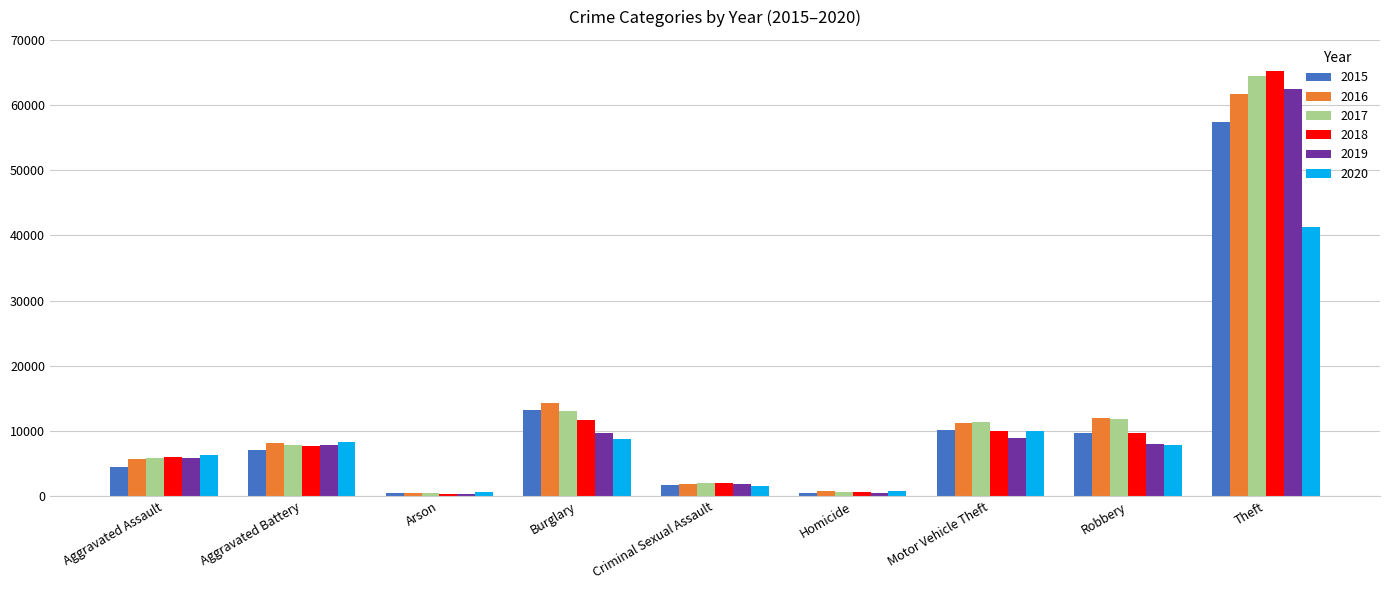

List the series in order of their peak value, lowest first.

2020, 2015, 2016, 2019, 2017, 2018